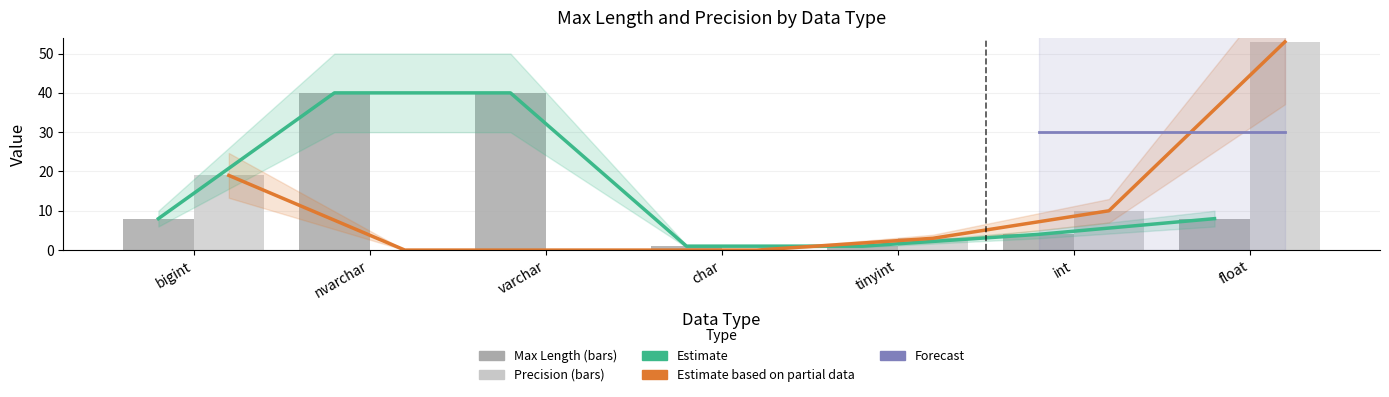

How many bars are there in each group?

2